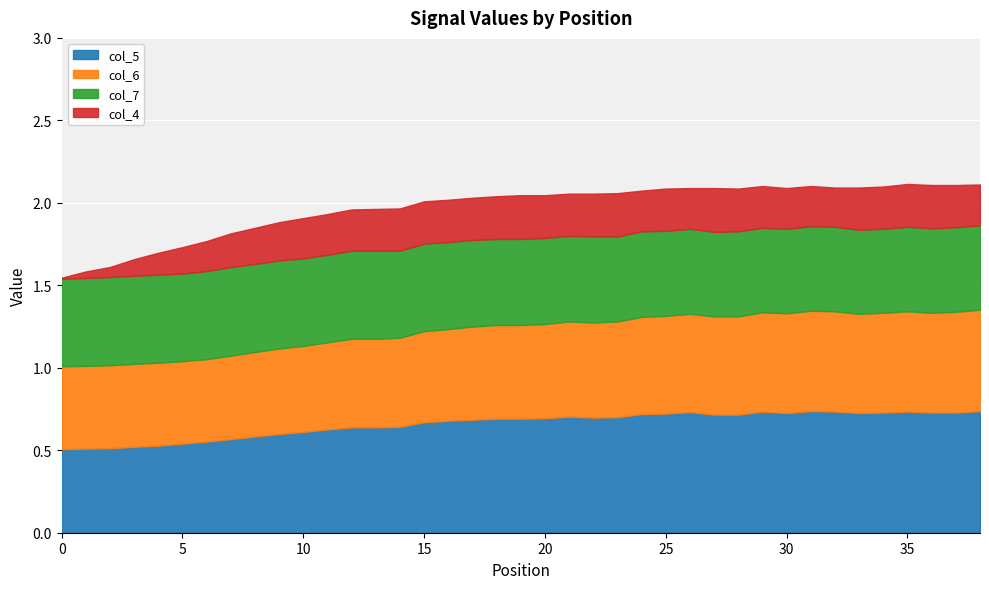

Count the col_5 values in the range 0 to 1.

39